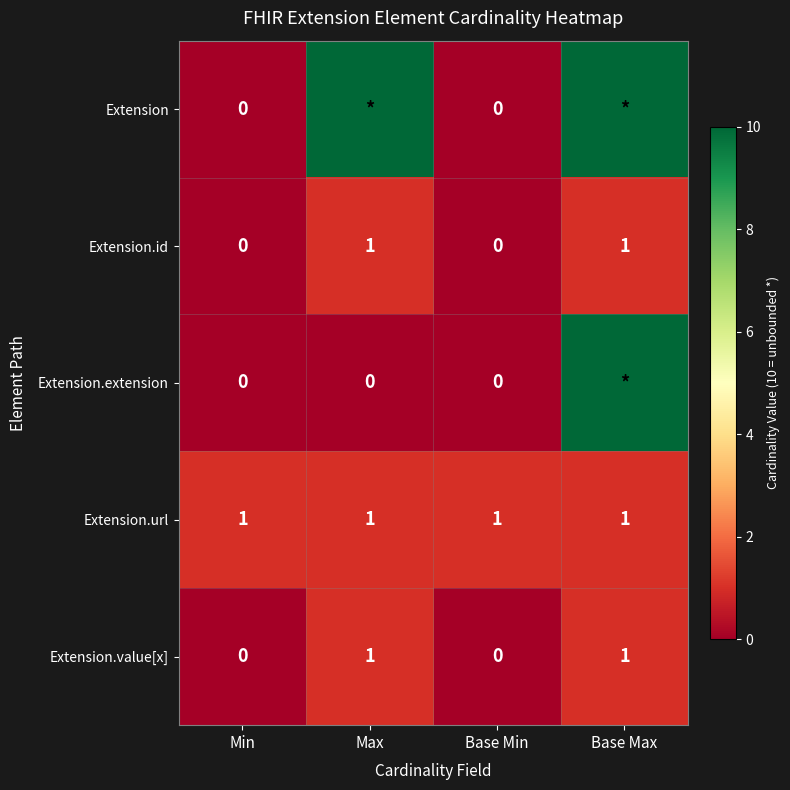

Count the Extension.value[x] values in the range 0 to 1.

4